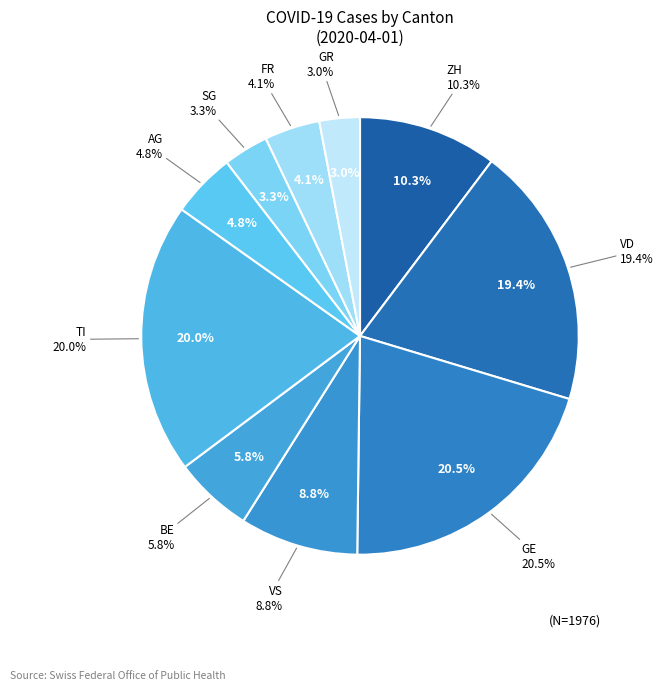

How many segments does this pie chart have?

10